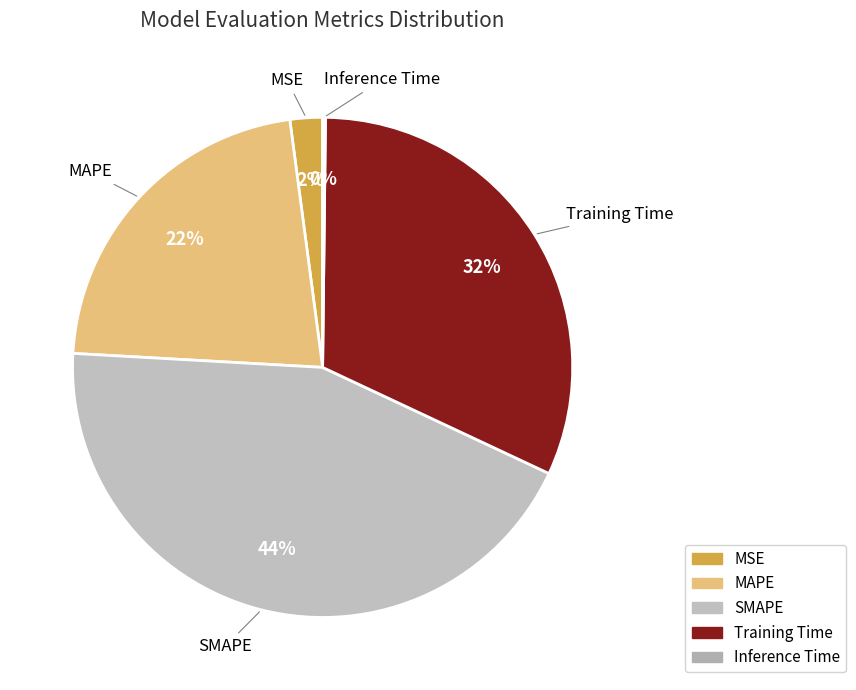

Does MAPE account for over 50% of the chart?

No